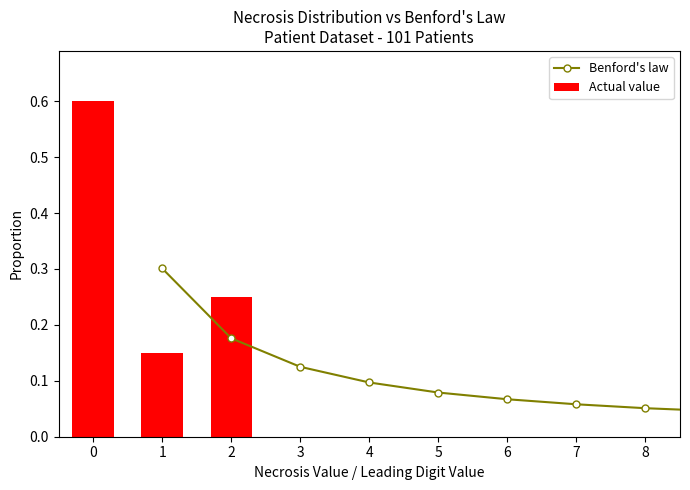

How many Actual value values are between 0 and 1?

3